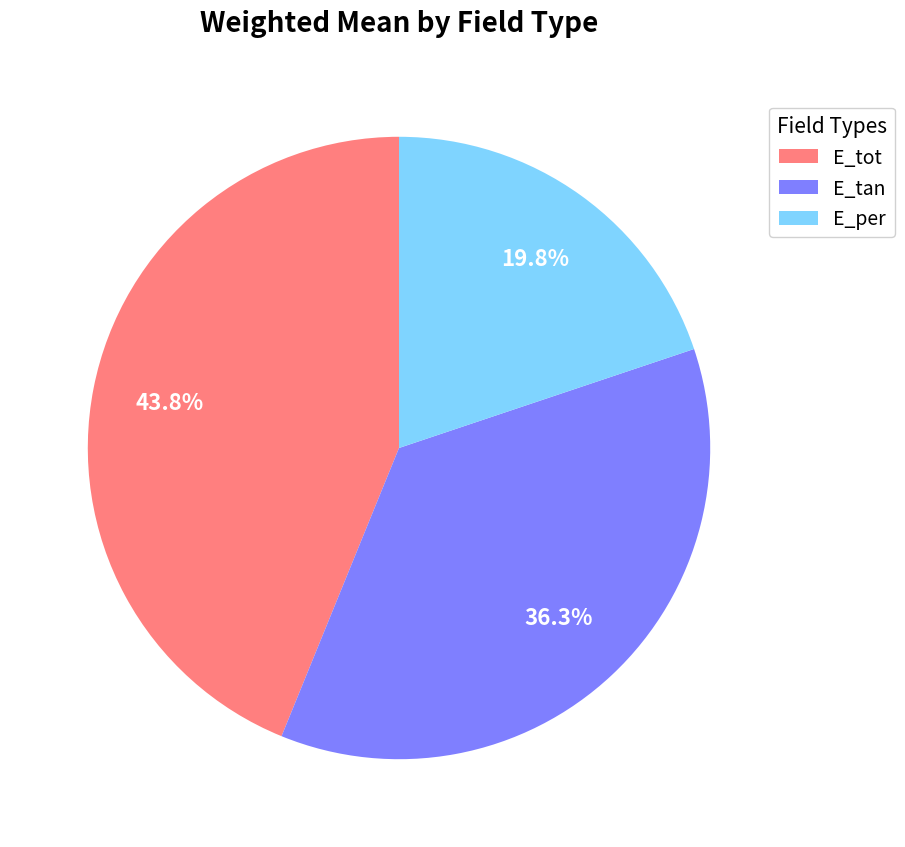

To the nearest percent, what is the combined percentage of E_tan and E_per?

56%